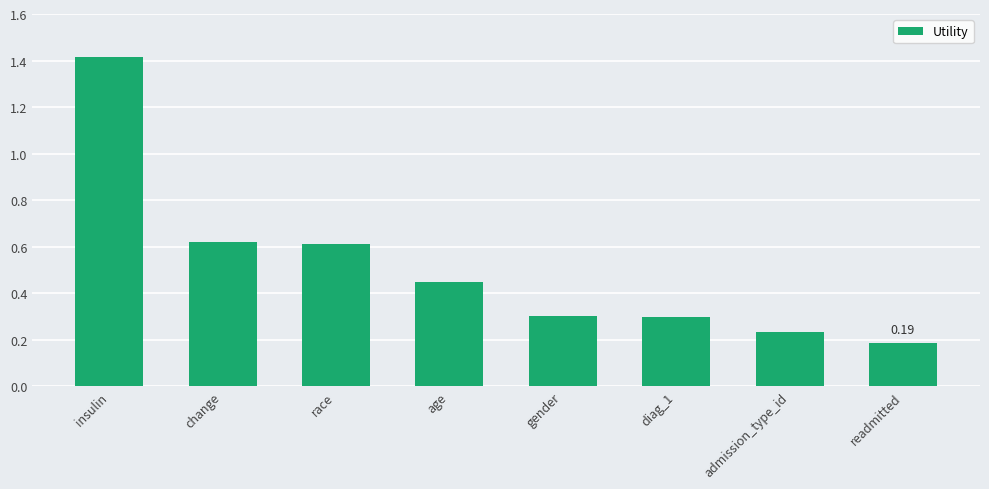

The value at insulin is 0.7. True or false?

False